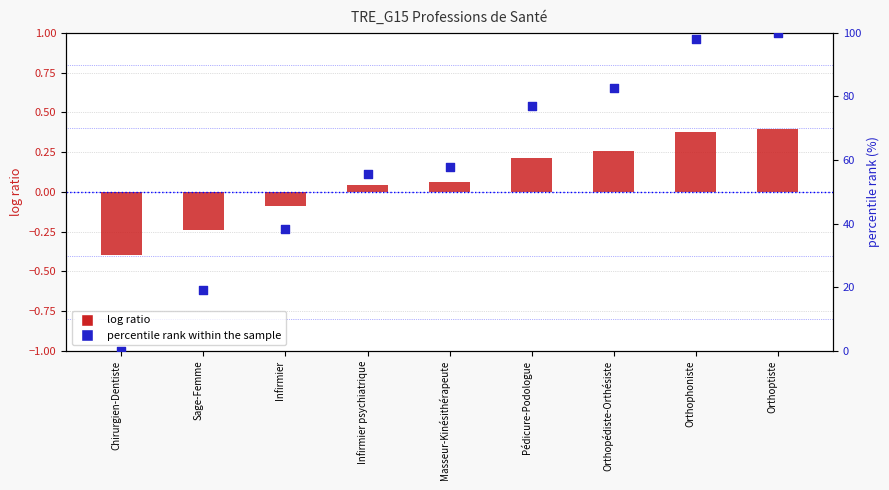

At which category is the sum across all series the highest?

Orthoptiste